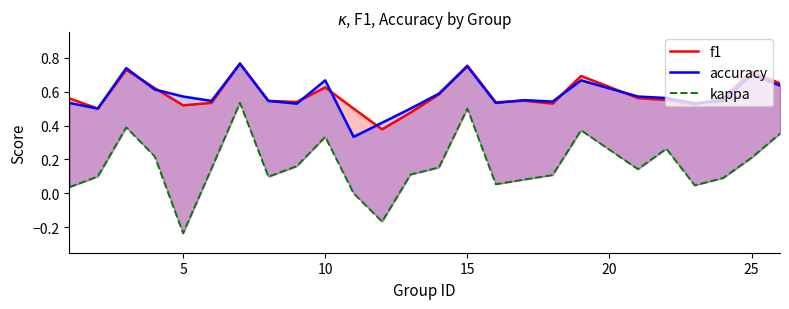

How many interior local valleys does the accuracy series have?

7